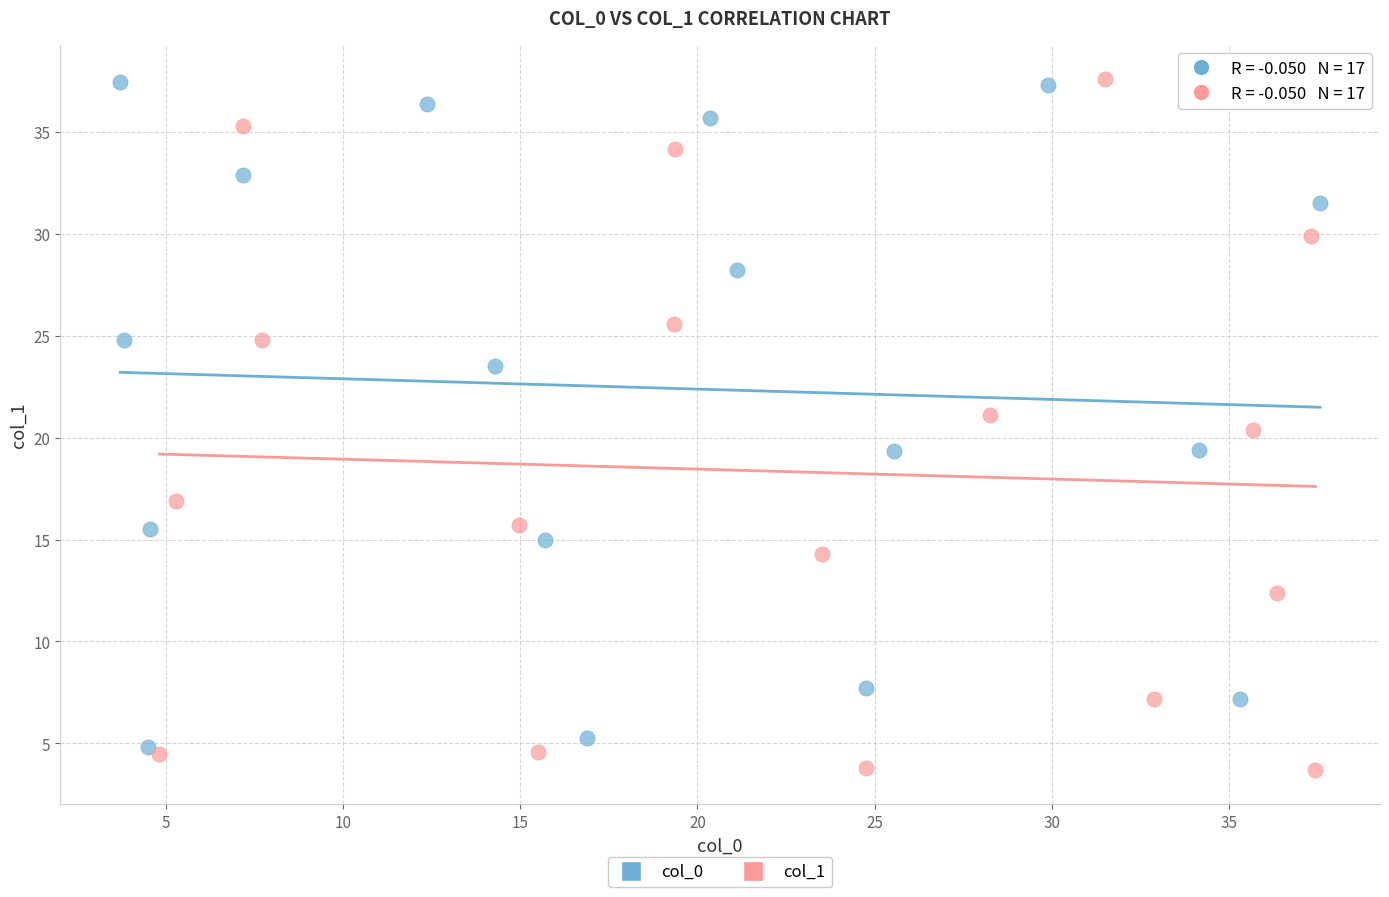

What are all the series names shown in the legend?

col_0, col_1